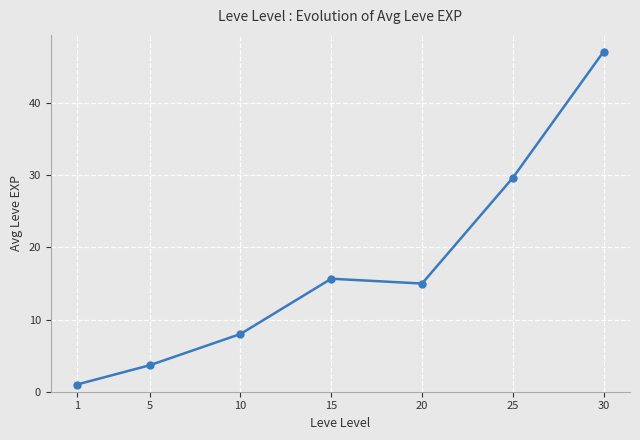

Is this an area chart (filled region under the line)?

No